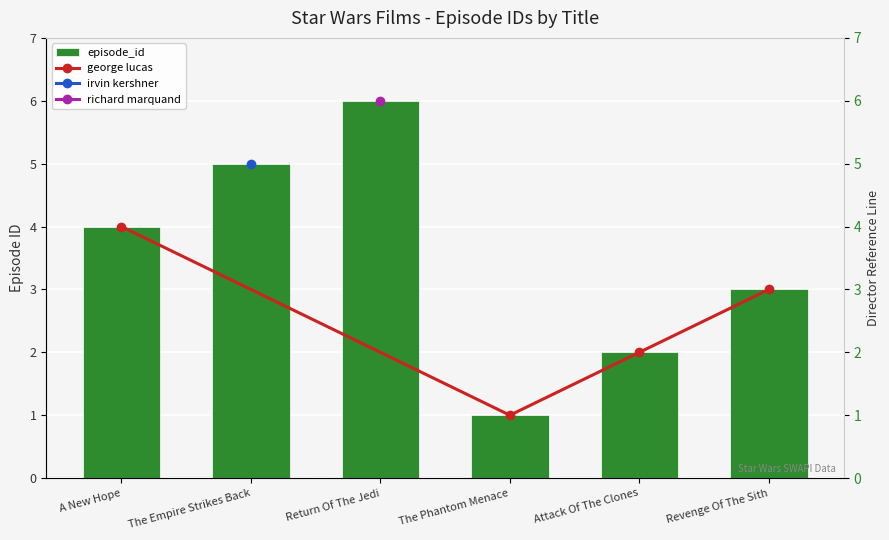

True or false: episode_id has a value of 8 at The Empire Strikes Back.

False